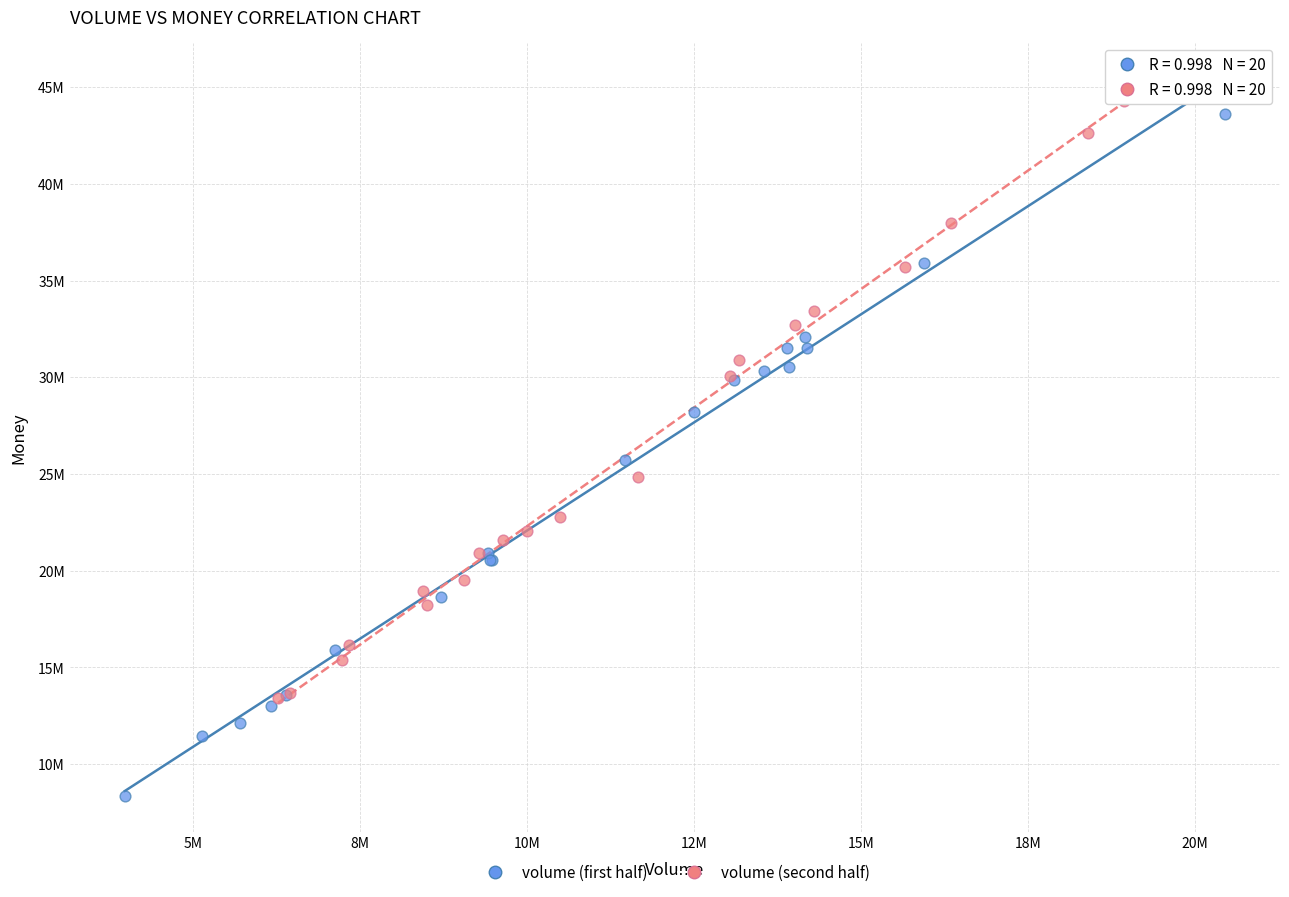

Which series contains the lowest Y value?

volume (first half)